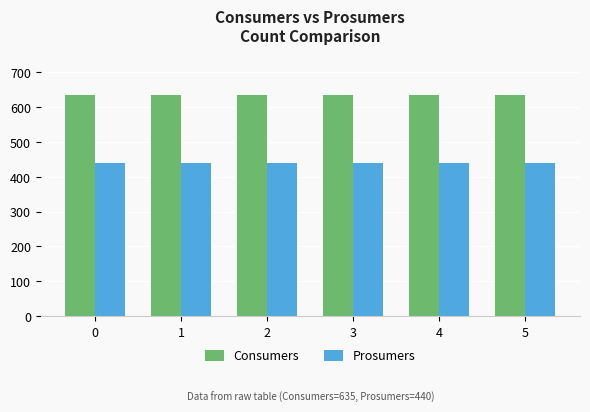

What is the spread (max minus min) of values at 1?

195